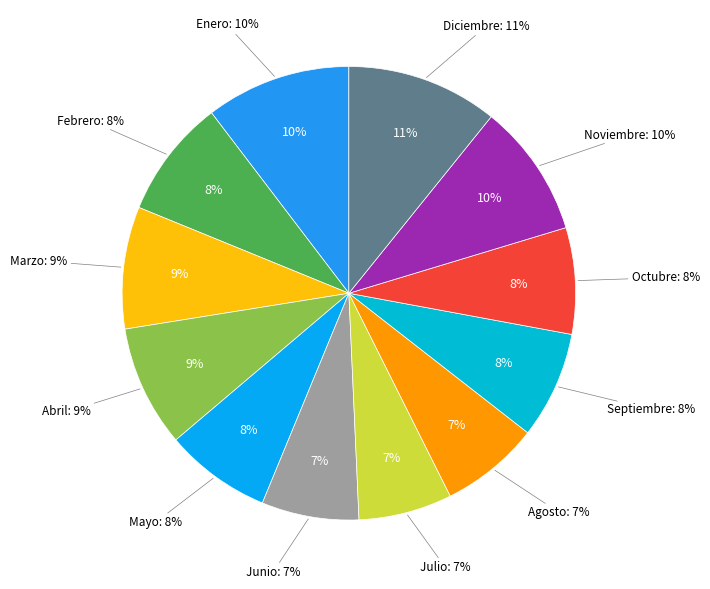

Count the number of slices in the pie.

12